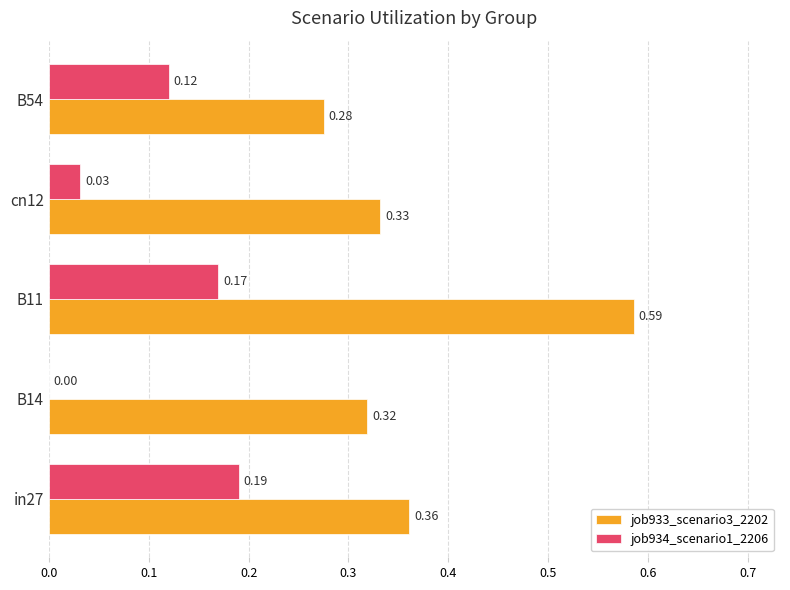

Count the job934_scenario1_2206 values in the range 0 to 1.

5